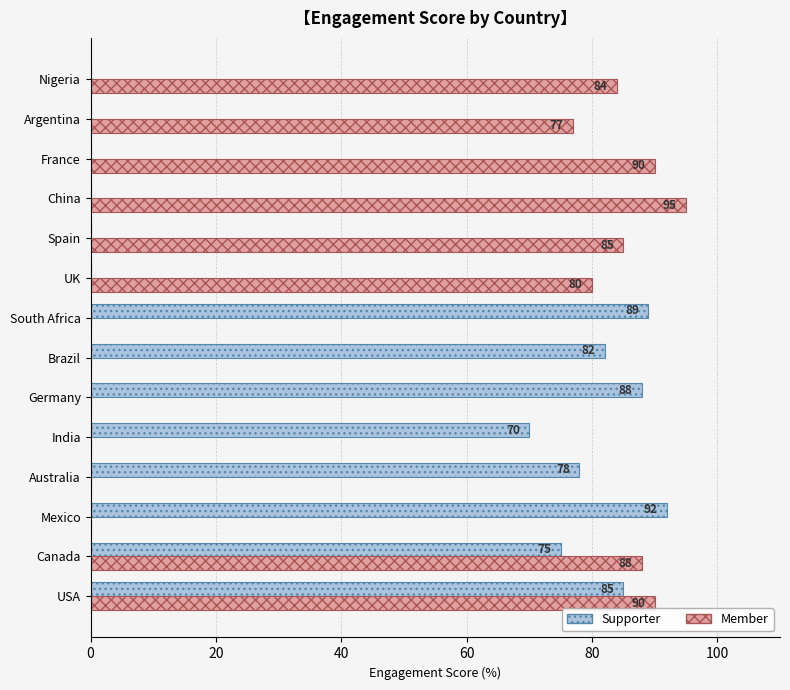

At which category is the sum across all series the highest?

USA